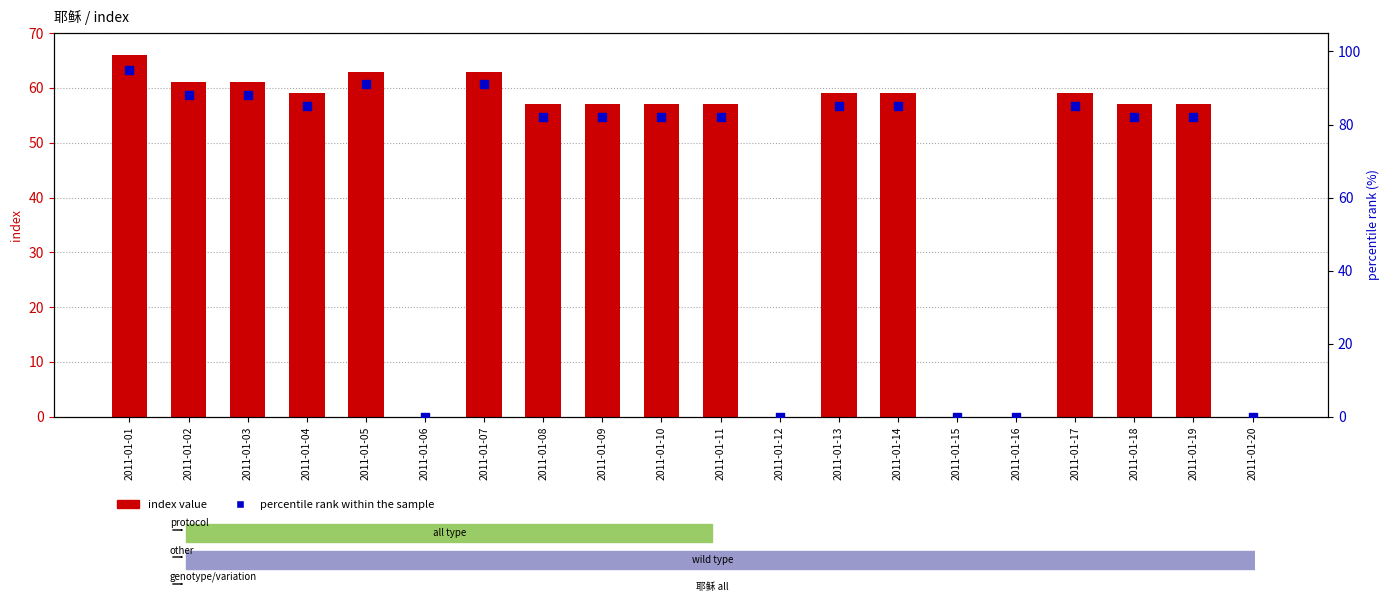

Is the value of percentile rank within the sample at 2011-01-15 greater than the value of index value at 2011-01-20?

No